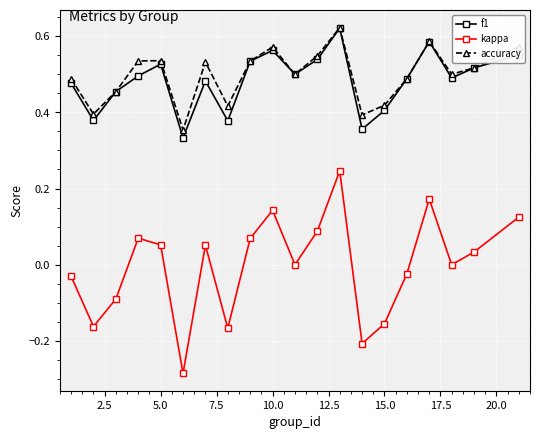

In accuracy, how many points are higher than both neighbors (excluding endpoints)?

5